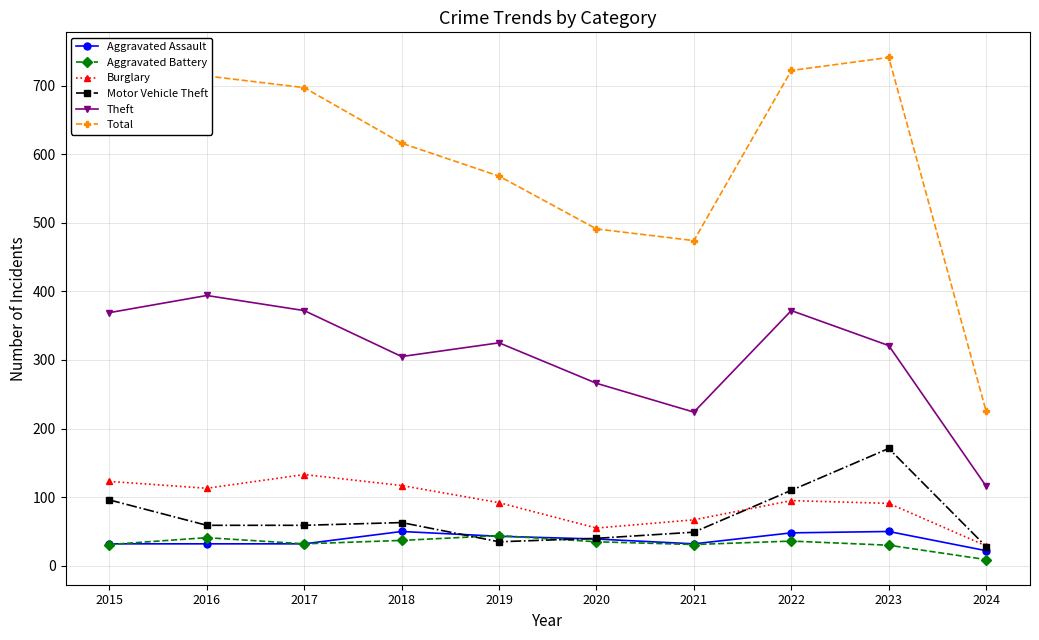

How many lines are shown in the chart?

6